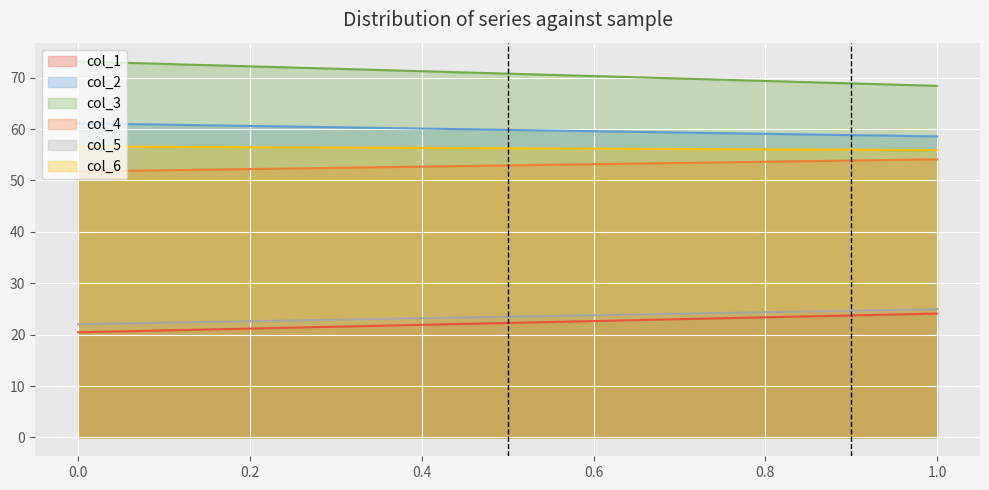

Reading left to right, list all the values displayed in this chart.

col_1: 20.5	24.1
col_2: 61.1	58.6
col_3: 73.1	68.4
col_4: 51.7	54.1
col_5: 22.0	25.0
col_6: 56.6	55.9